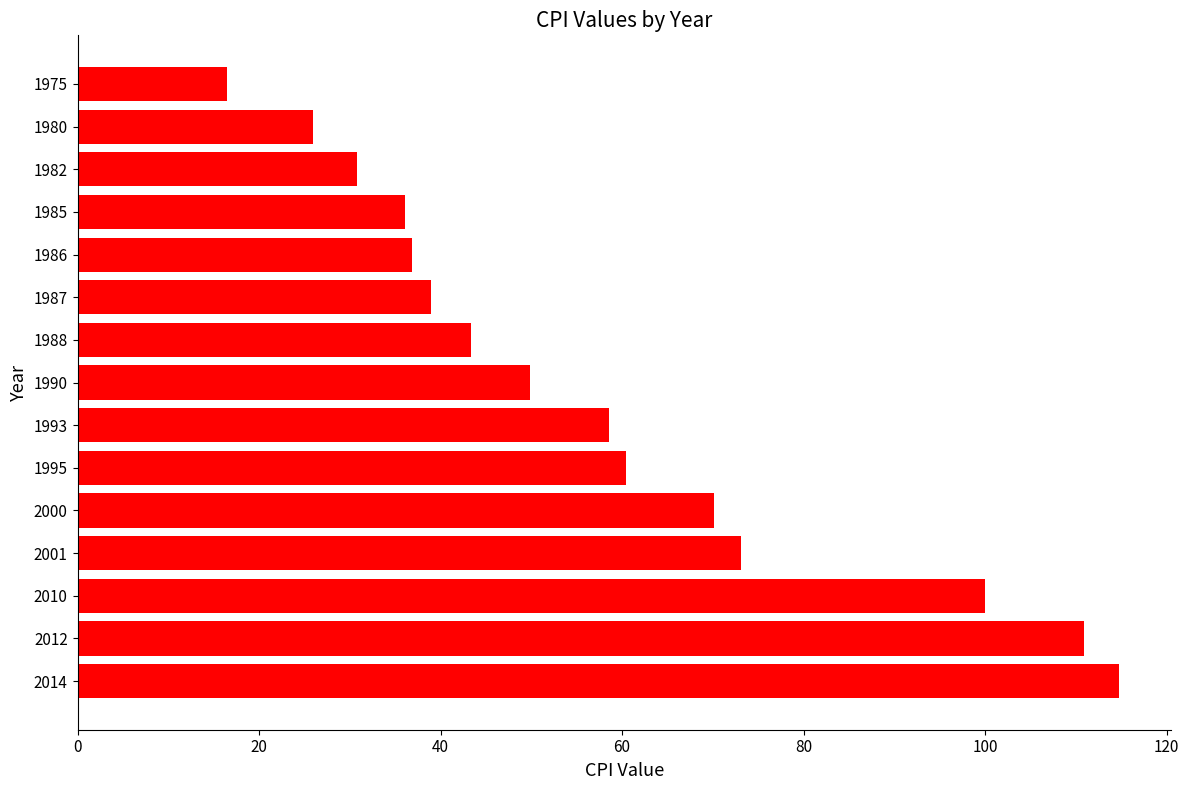

Read the value at 1988.

43.4